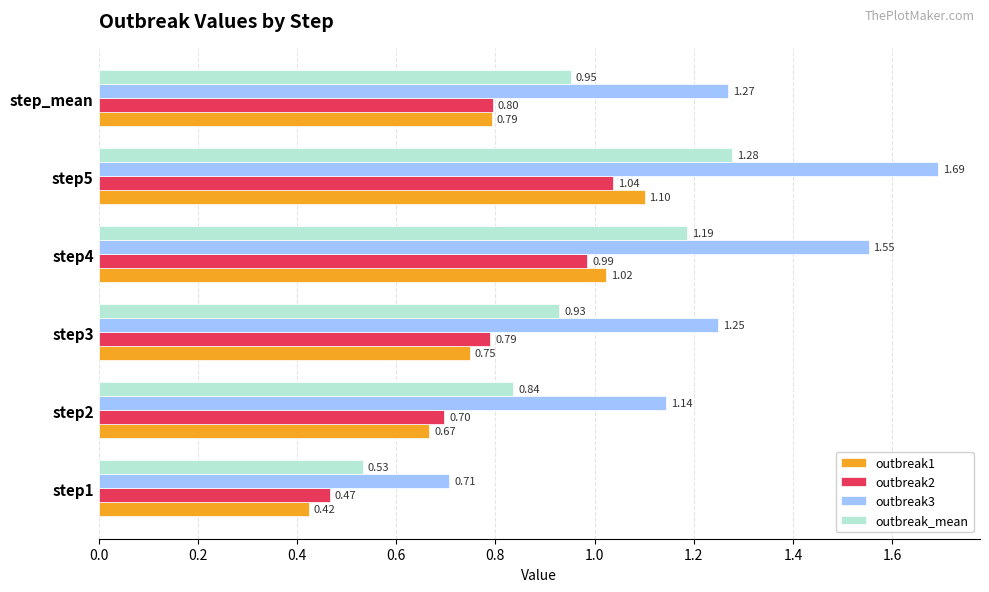

Which category has the highest value in the outbreak2 series?

step5